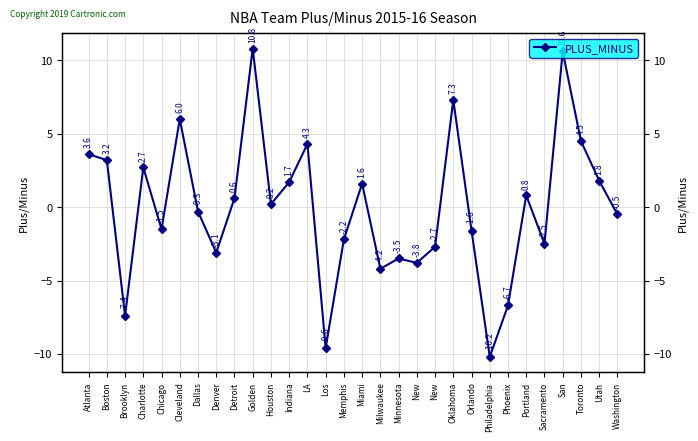

Is this an area chart (filled region under the line)?

No